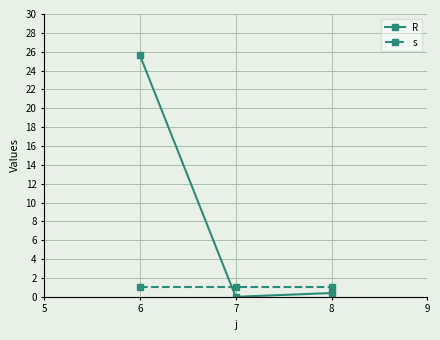

What are all the series names shown in the legend?

R, s